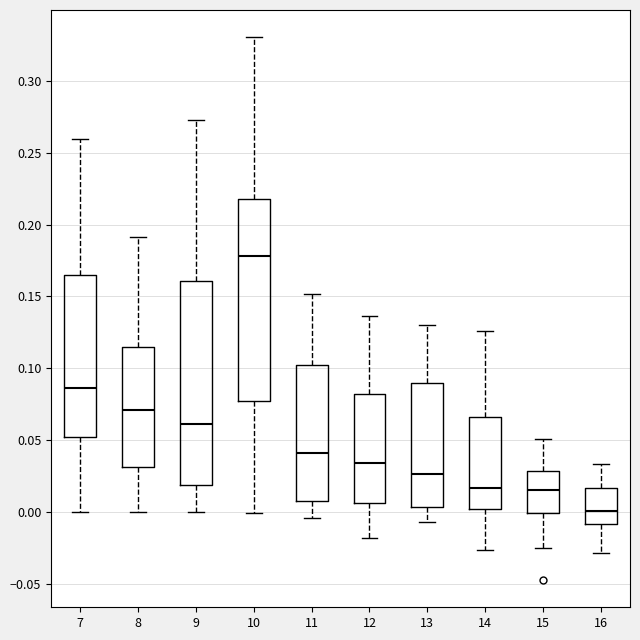

Reading left to right, read every box against the y-axis: the position of its median line, the range the box covers, and the ends of its whiskers. The values are not printed on the chart, so give them approximately, as read against the axis.

7: median 0.085, box 0.050 to 0.165, whiskers 0.000 to 0.260
8: median 0.070, box 0.030 to 0.115, whiskers 0.000 to 0.190
9: median 0.060, box 0.020 to 0.160, whiskers 0.000 to 0.275
10: median 0.180, box 0.075 to 0.220, whiskers 0.000 to 0.330
11: median 0.040, box 0.010 to 0.100, whiskers -0.005 to 0.150
12: median 0.035, box 0.005 to 0.080, whiskers -0.020 to 0.135
13: median 0.025, box 0.005 to 0.090, whiskers -0.005 to 0.130
14: median 0.015, box 0.000 to 0.065, whiskers -0.025 to 0.125
15: median 0.015, box 0.000 to 0.030, whiskers -0.025 to 0.050
16: median 0.000, box -0.010 to 0.015, whiskers -0.030 to 0.035